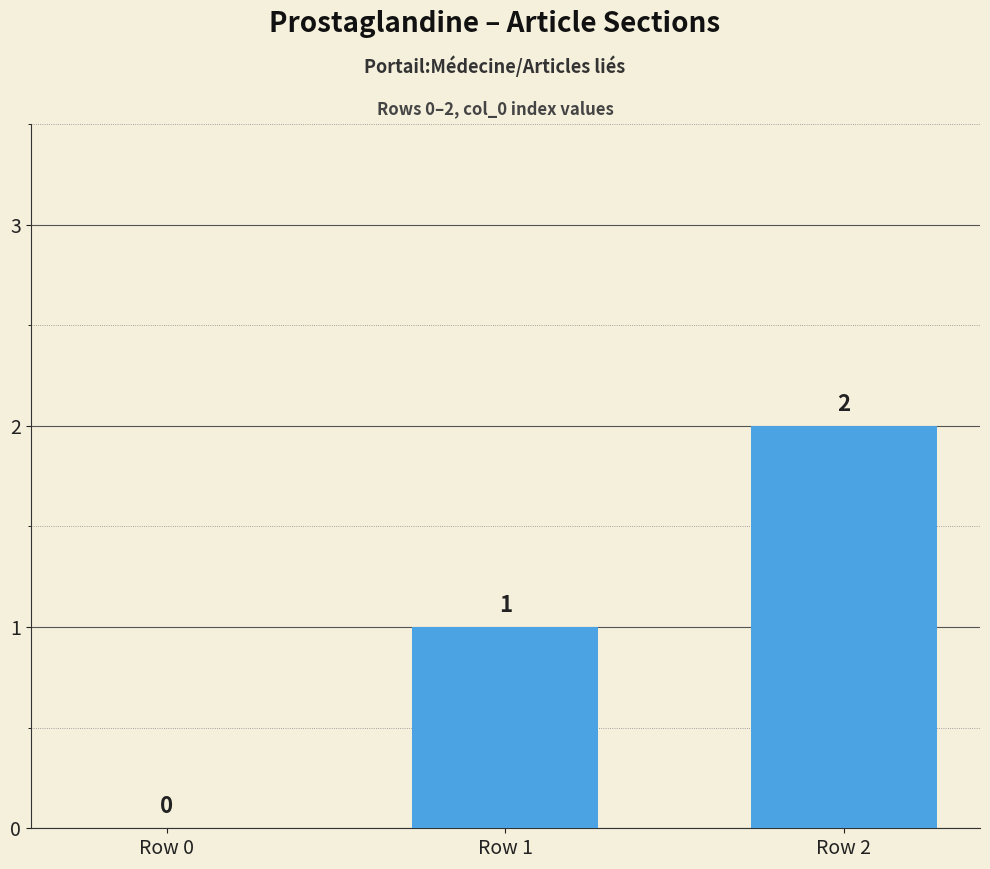

What is the change in value from Row 0 to Row 2?

+2